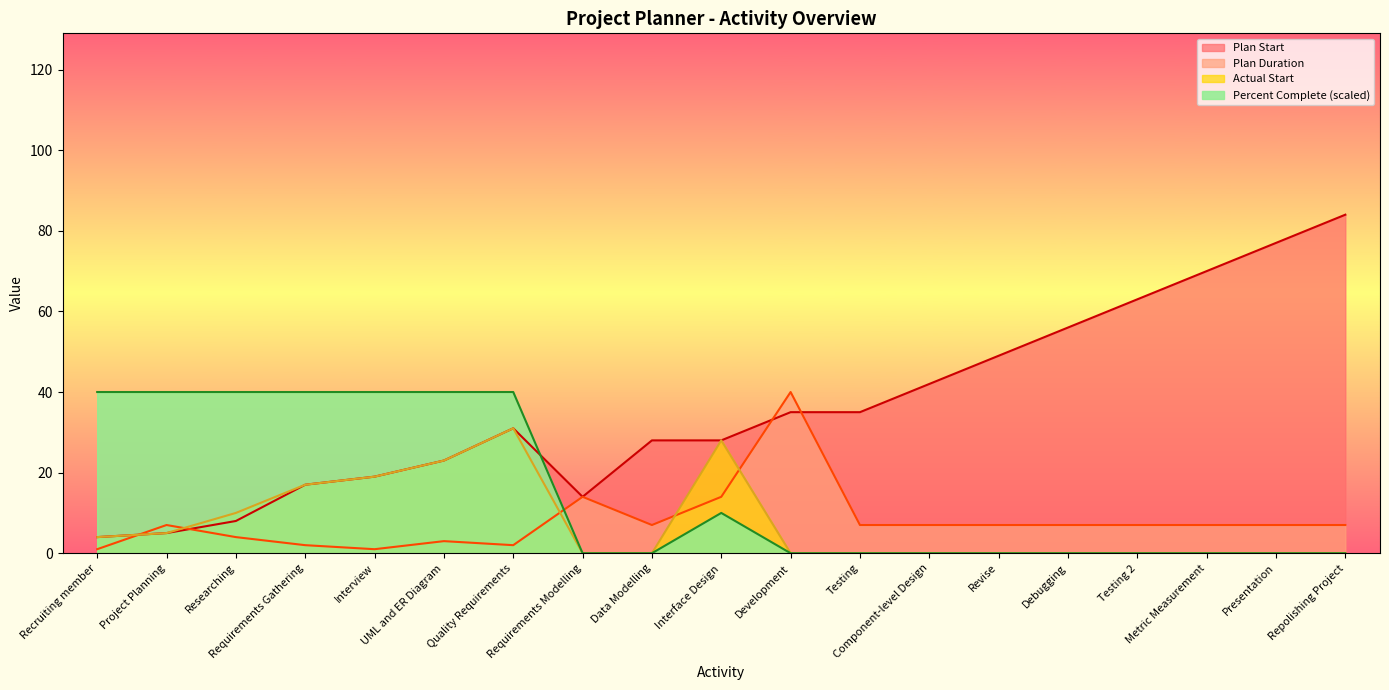

What is the total value across all series at Presentation?

84